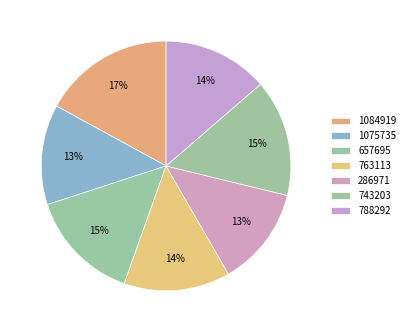

What is the total percentage of 763113 and 743203?

28.9%